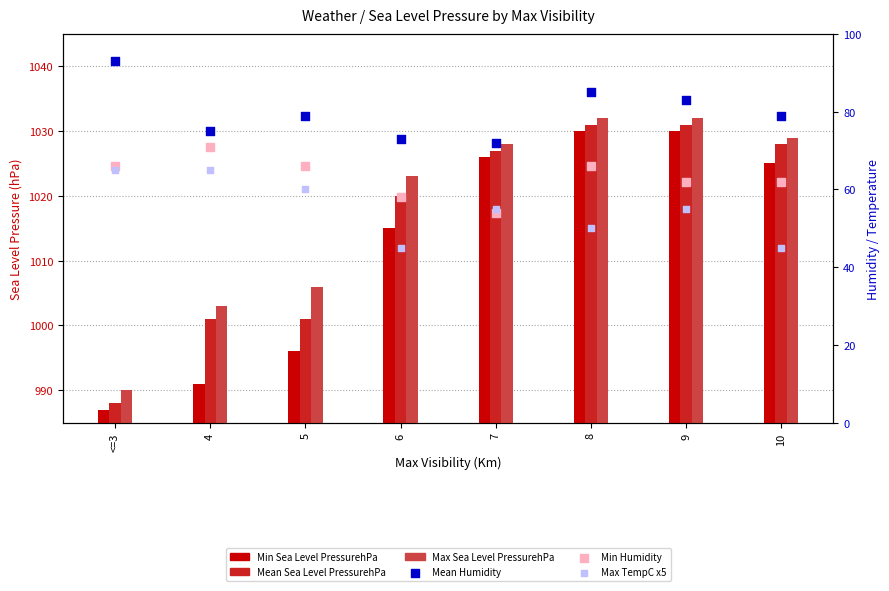

At which category is the sum across all series the highest?

8